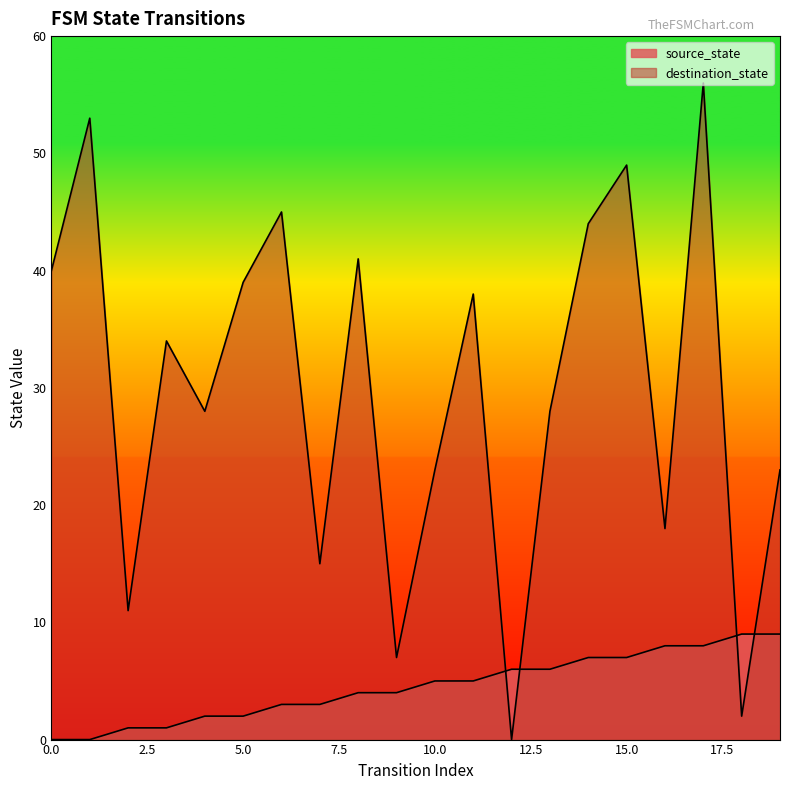

How many lines are shown in the chart?

2